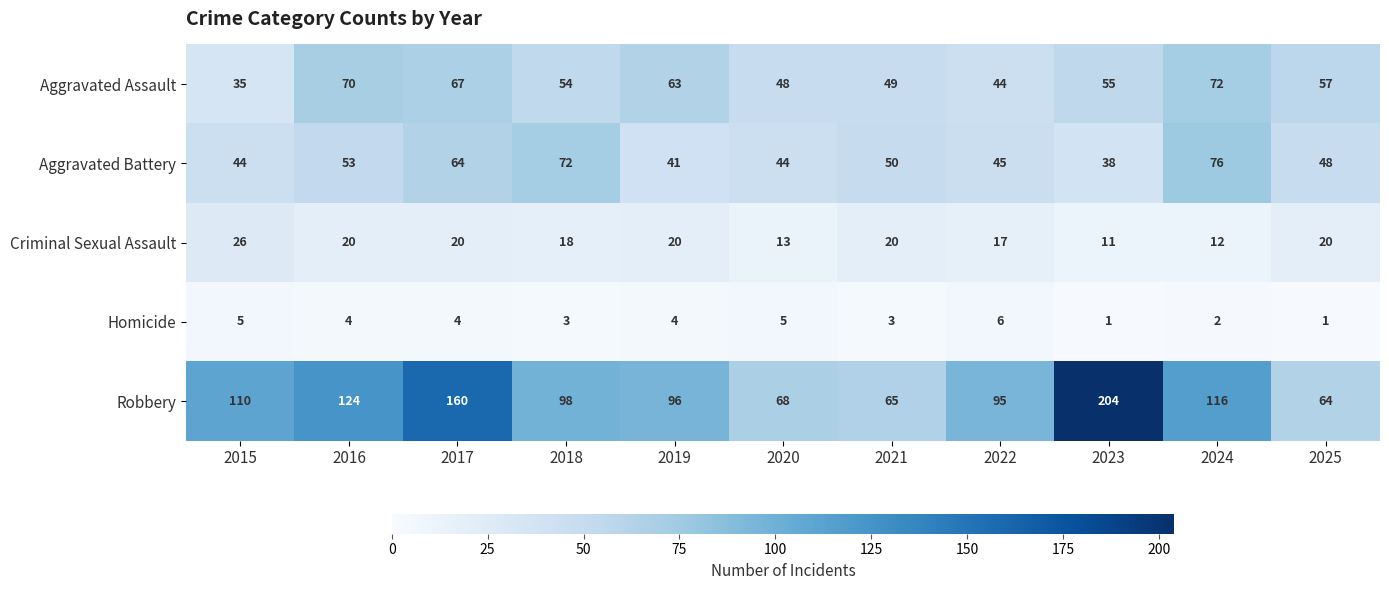

True or false: Robbery has a value of 204 at 2023.

True